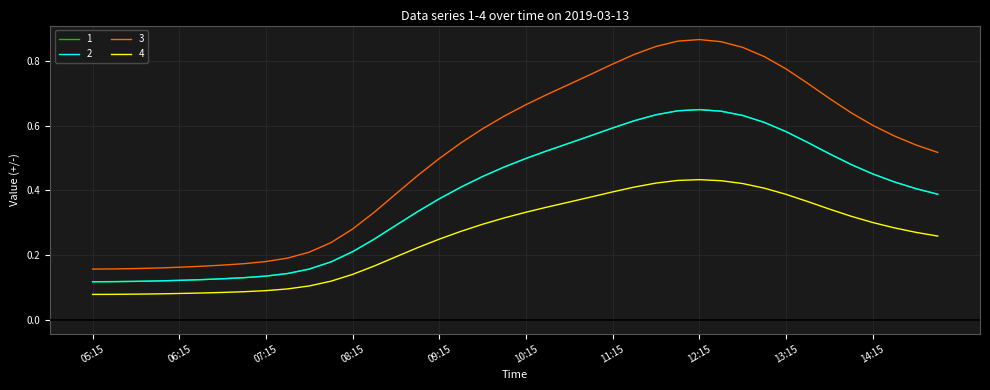

At which label does 2 reach its minimum?

05:15